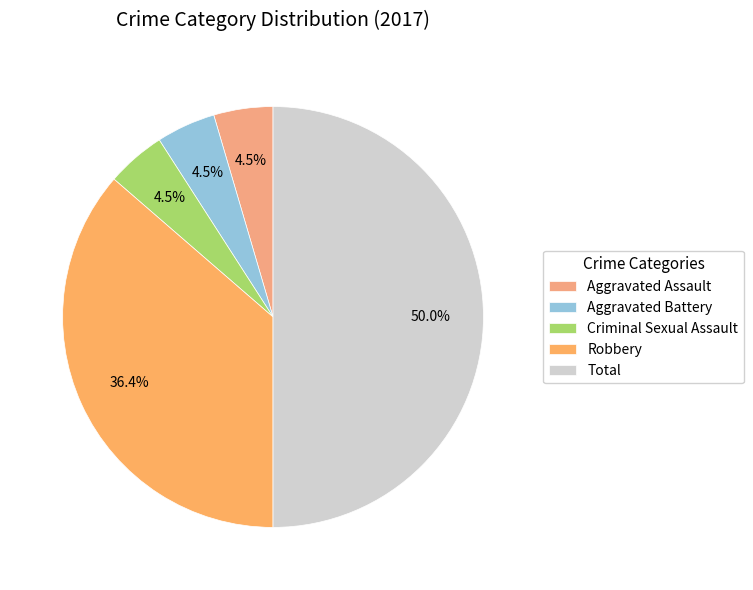

Does Total represent more than half of the total?

No